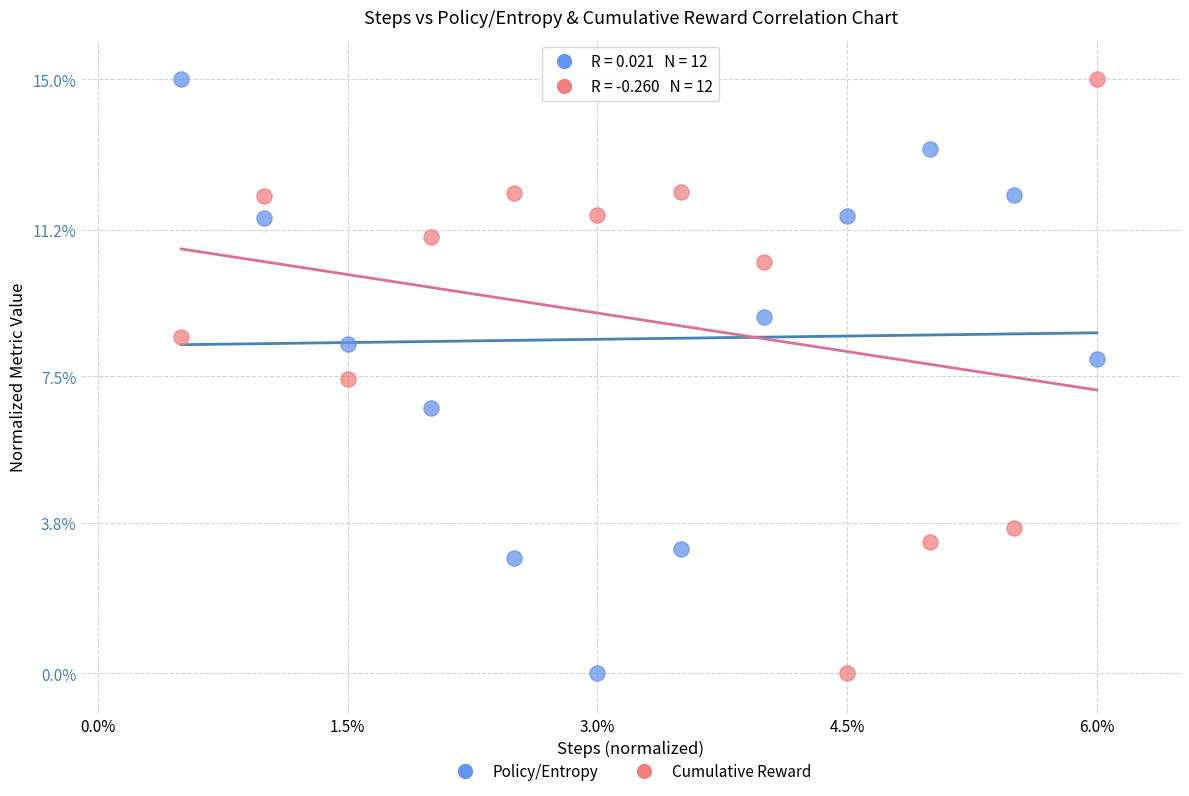

Across all data points, what is the range of X values (max minus min)?

5.5